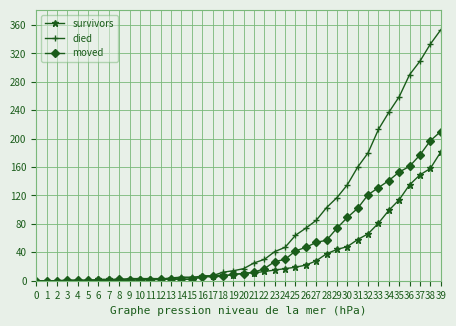

At which label does survivors reach its peak?

39